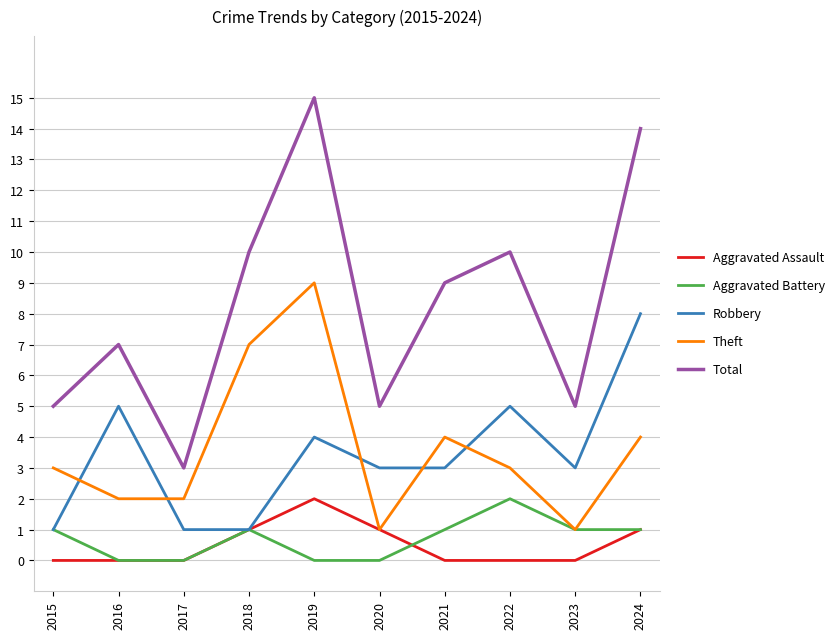

At which label is Robbery closest to 4?

2019